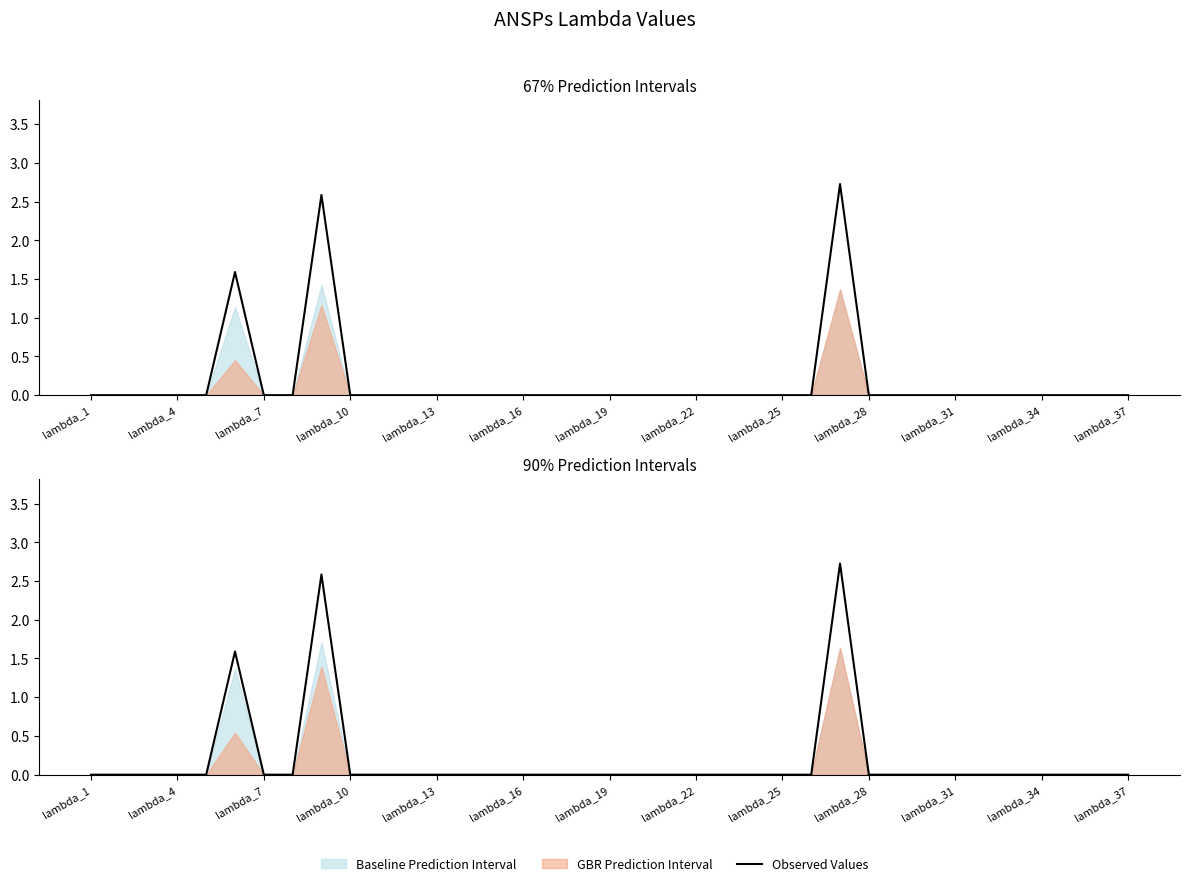

Which label corresponds to the largest value in the chart?

26